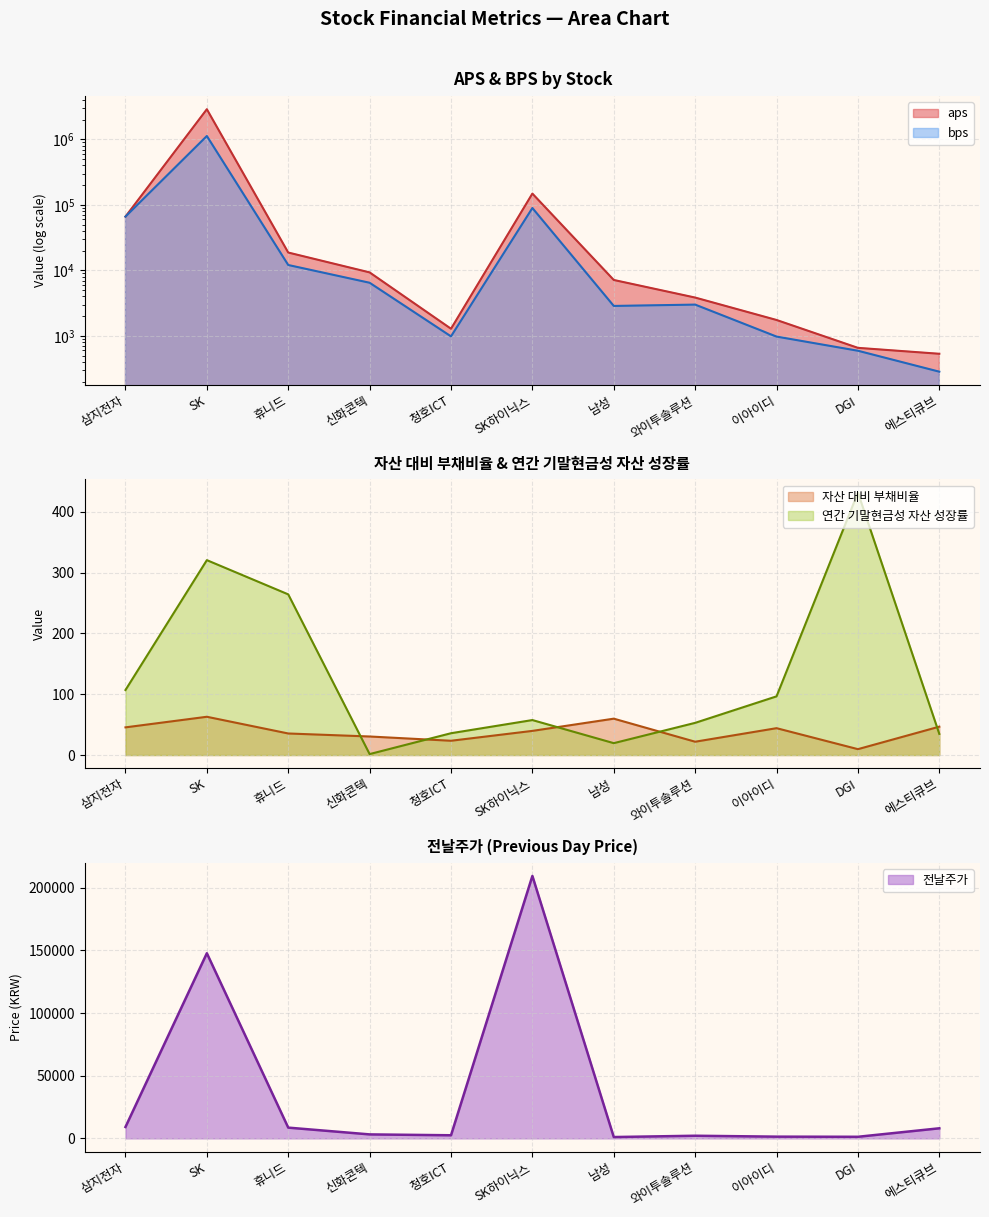

What is the lowest value of the 전날주가 series?

1076